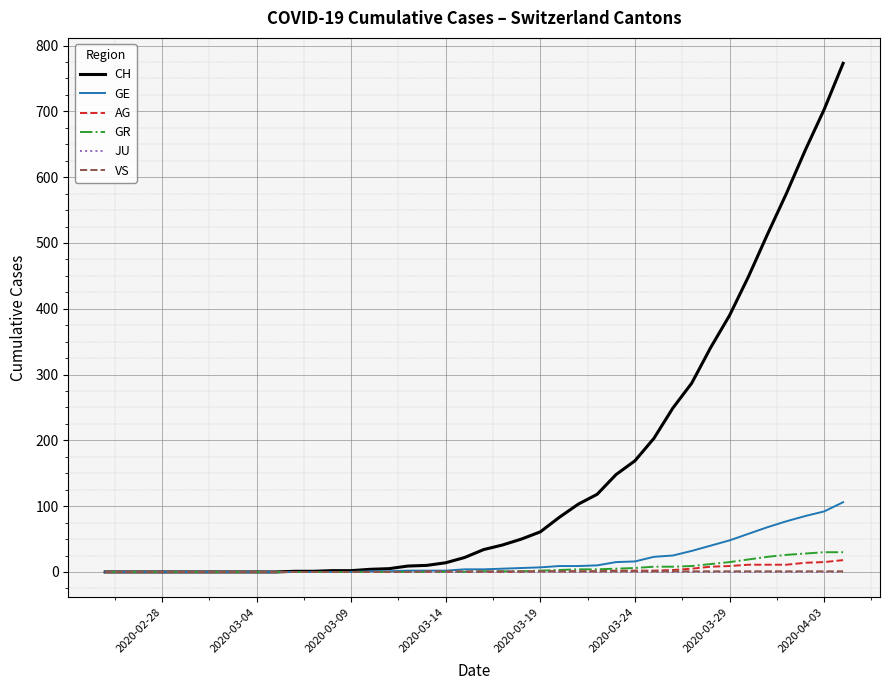

Which series has the widest spread of values?

CH